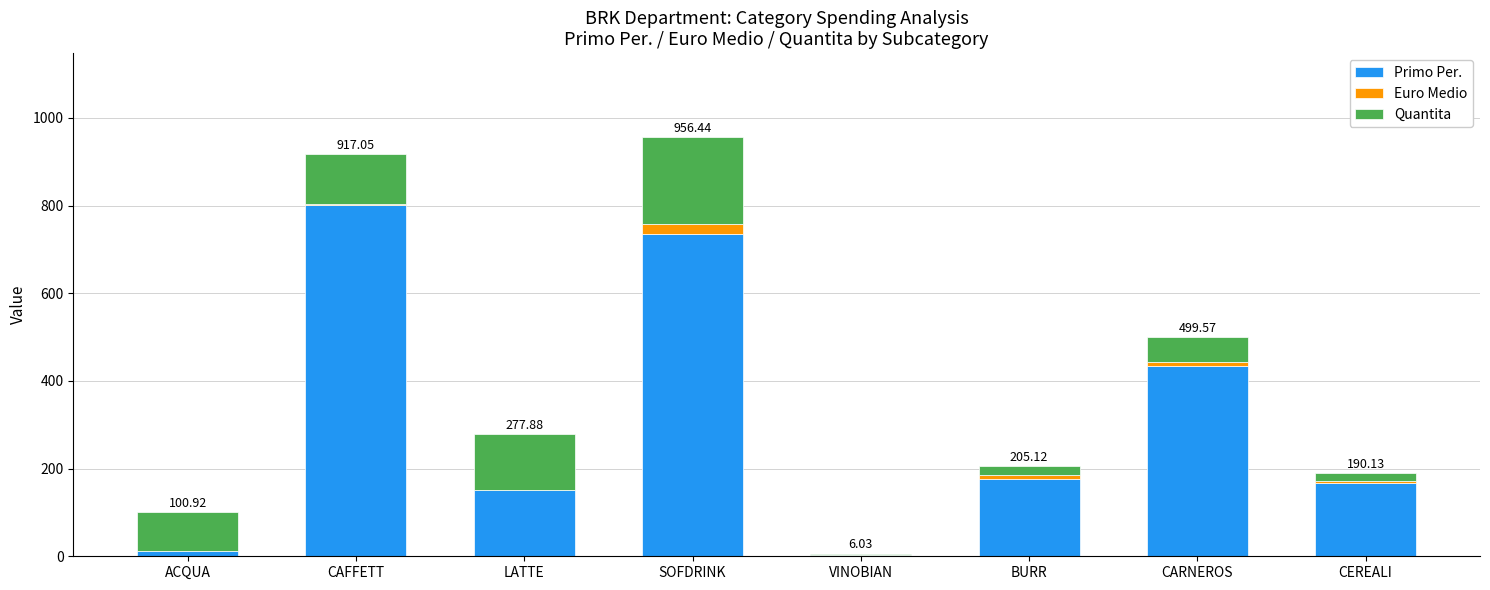

Does the chart contain stacked bars?

Yes